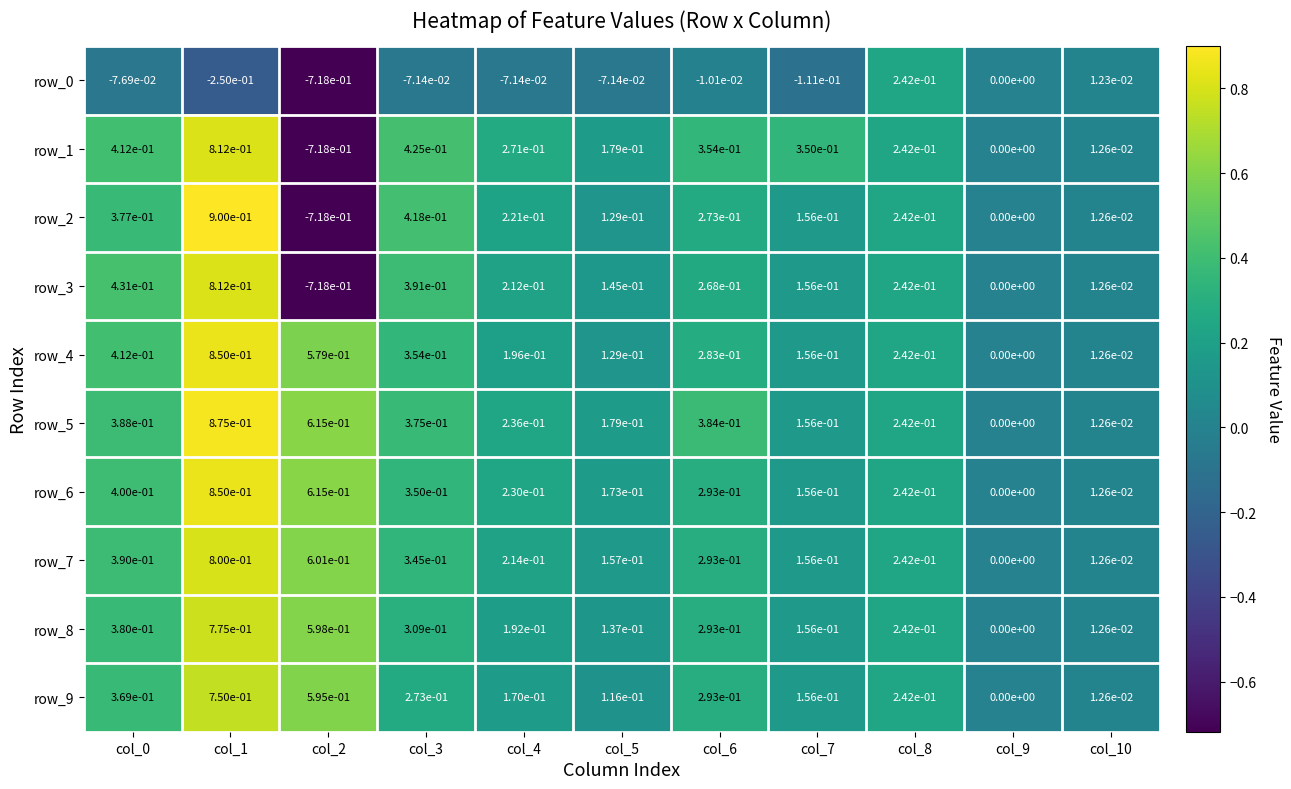

Is the value of row_8 at col_9 greater than the value of row_2 at col_0?

No